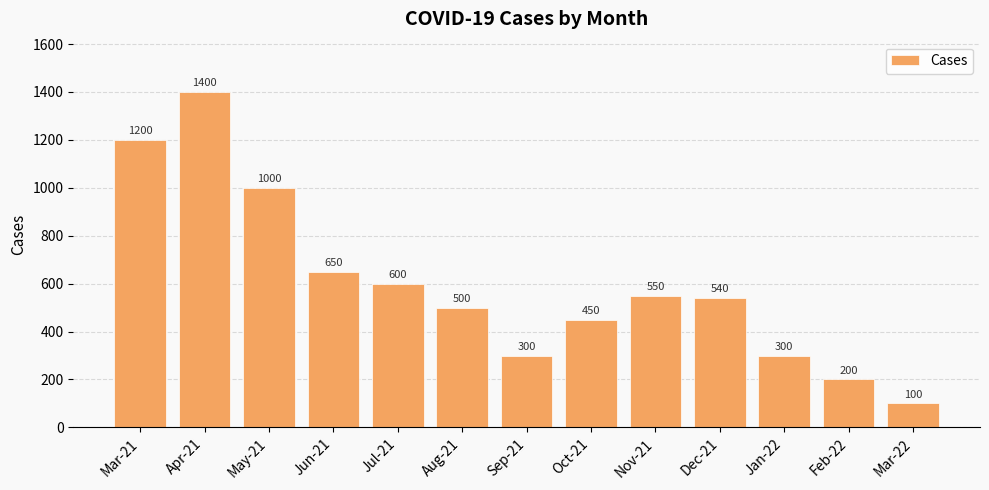

What is the difference between the values at Apr-21 and Mar-21?

200